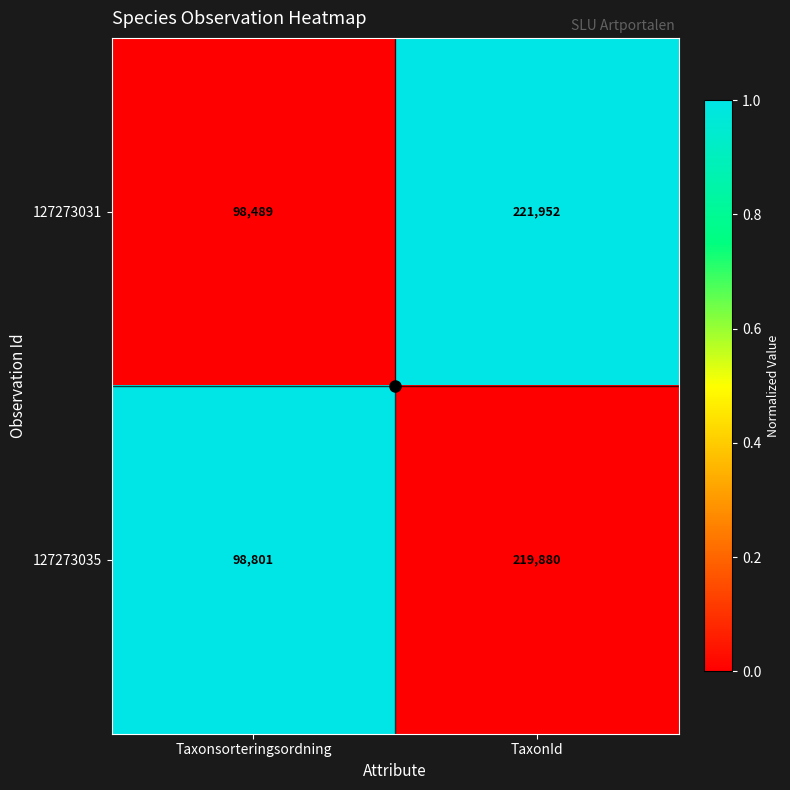

Which series has the largest total across all categories?

127273031